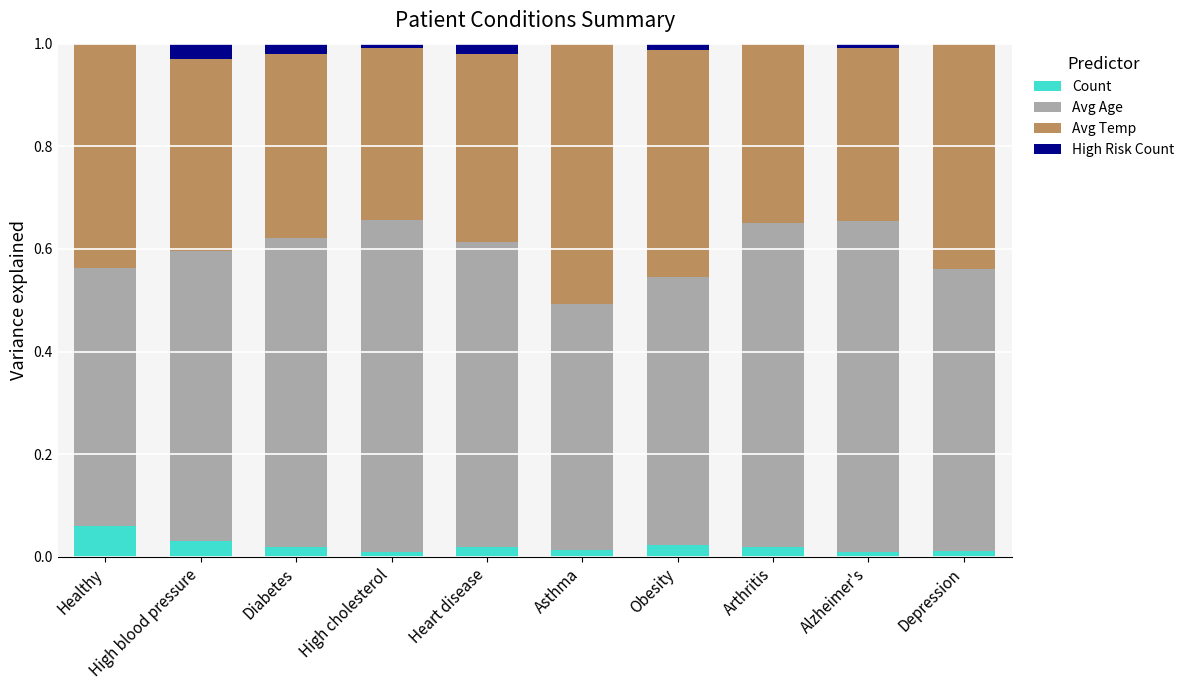

What is the total value across all series at Healthy?

1.0